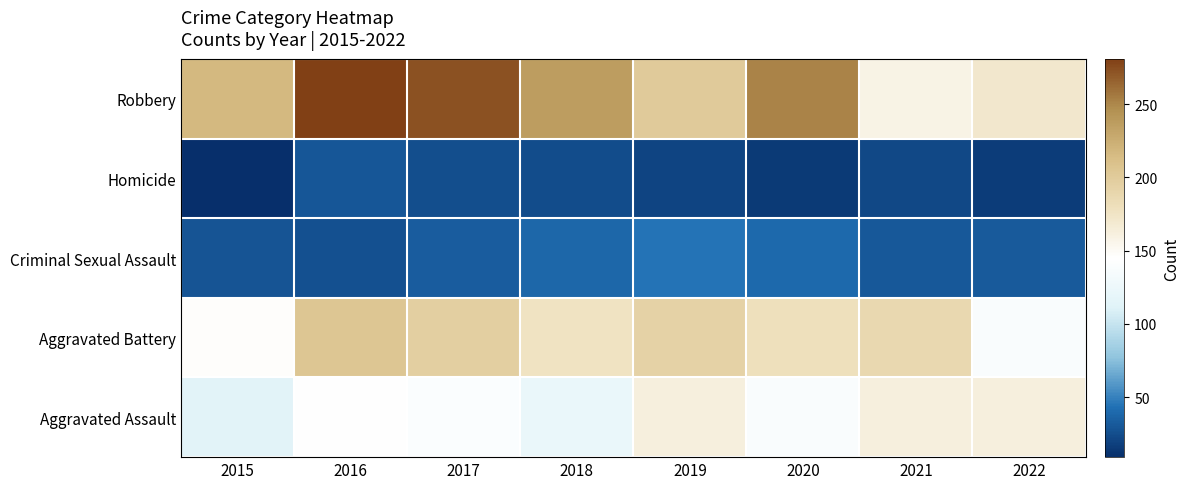

How many series are shown in this chart?

5